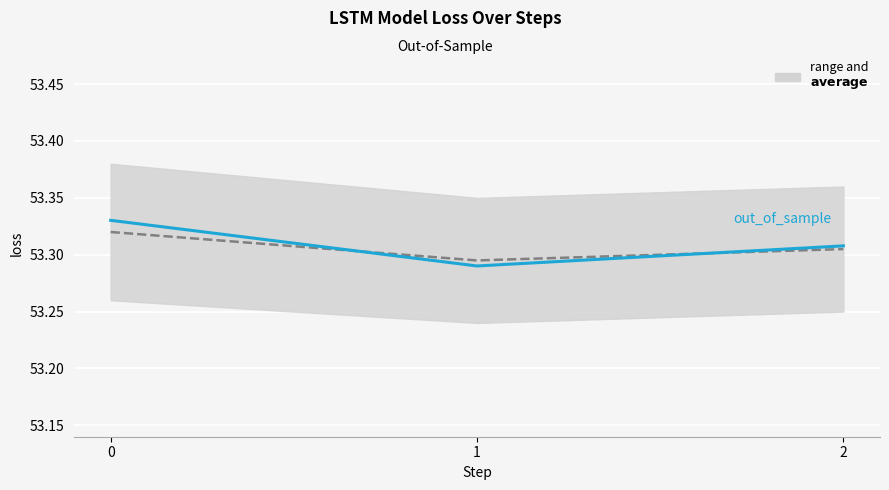

At which category does the chart reach its minimum across all series?

1